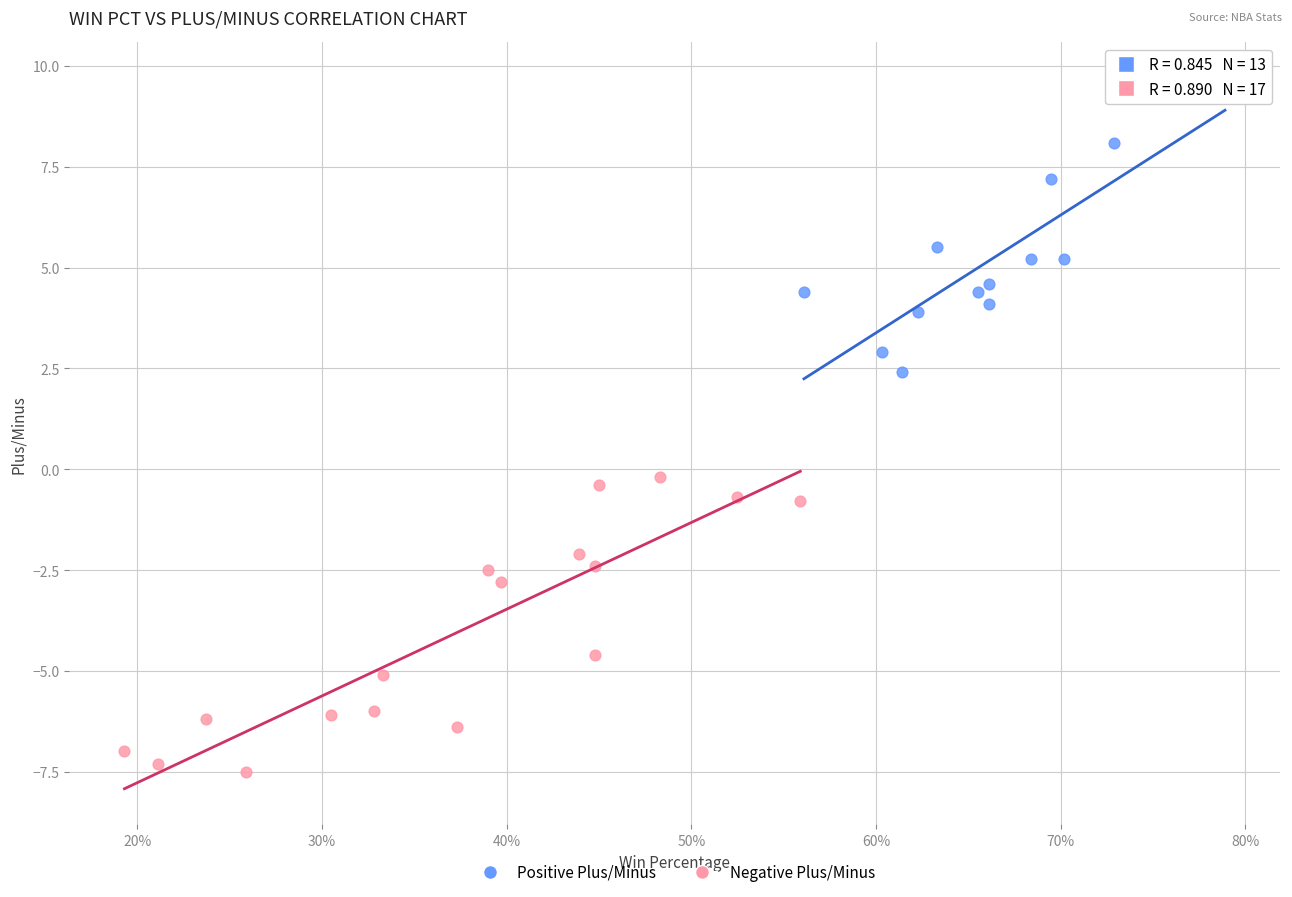

Which series contains the highest Y value?

Positive Plus/Minus